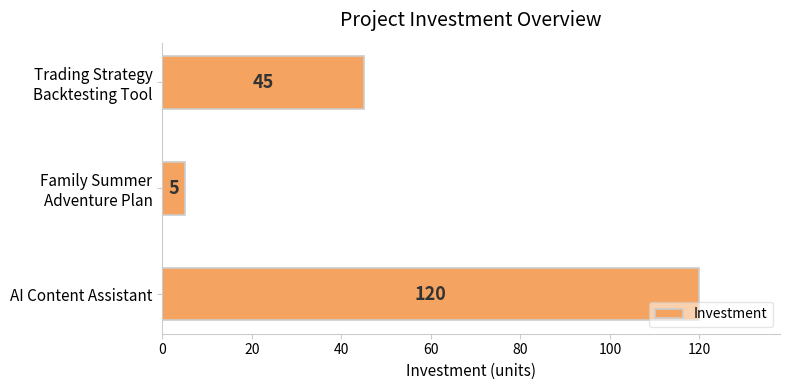

Reading bottom to top, transcribe all the data shown in this chart.

120	5	45